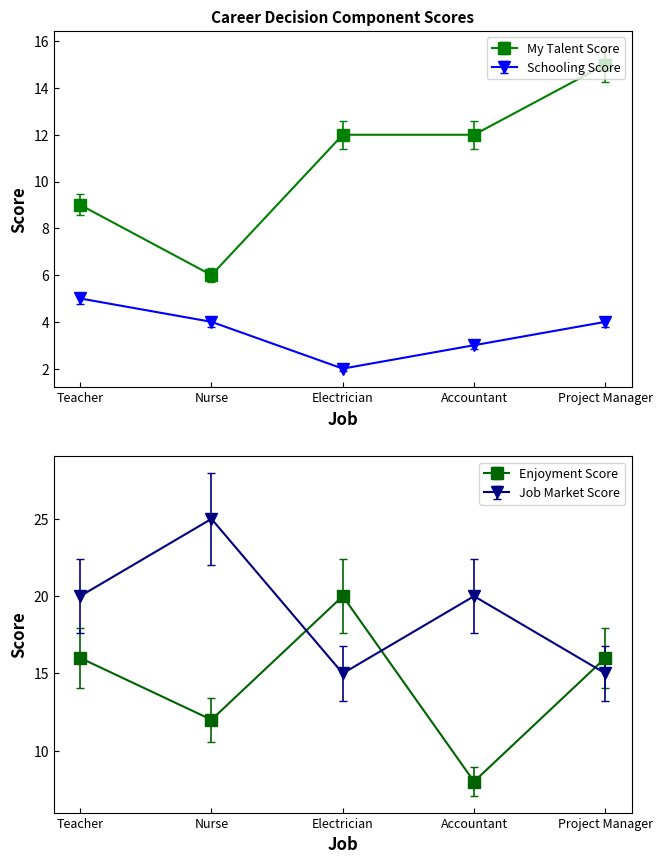

How many values in the Schooling Score series exceed 3?

3